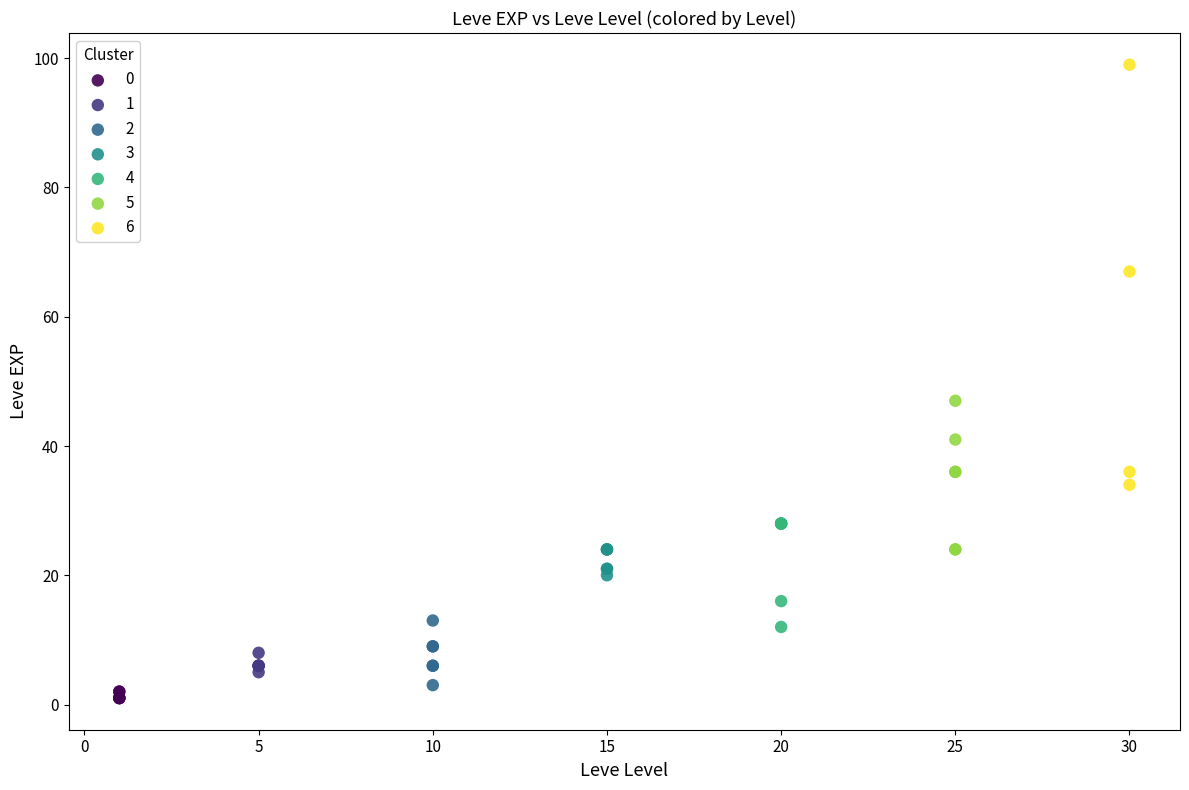

Which series contains the highest Y value?

6